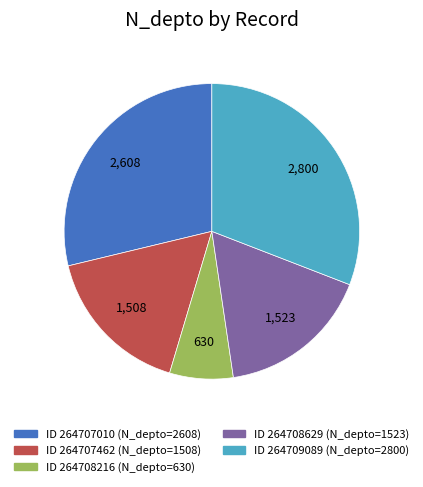

How many slices are in this pie chart?

5